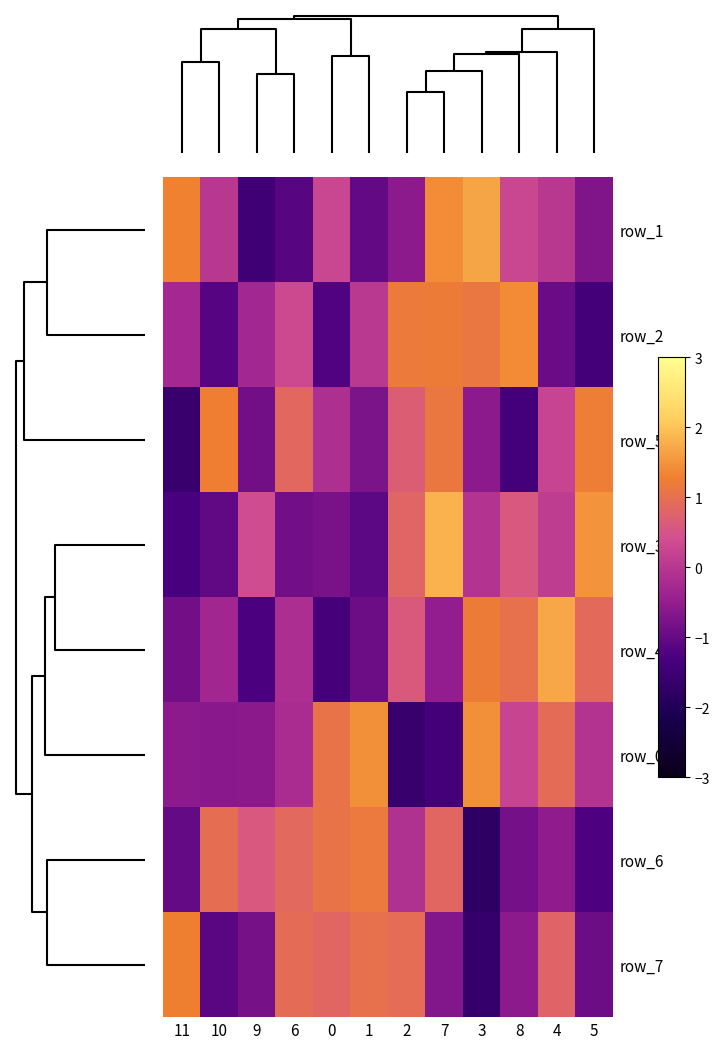

How many data points does each series have?

12